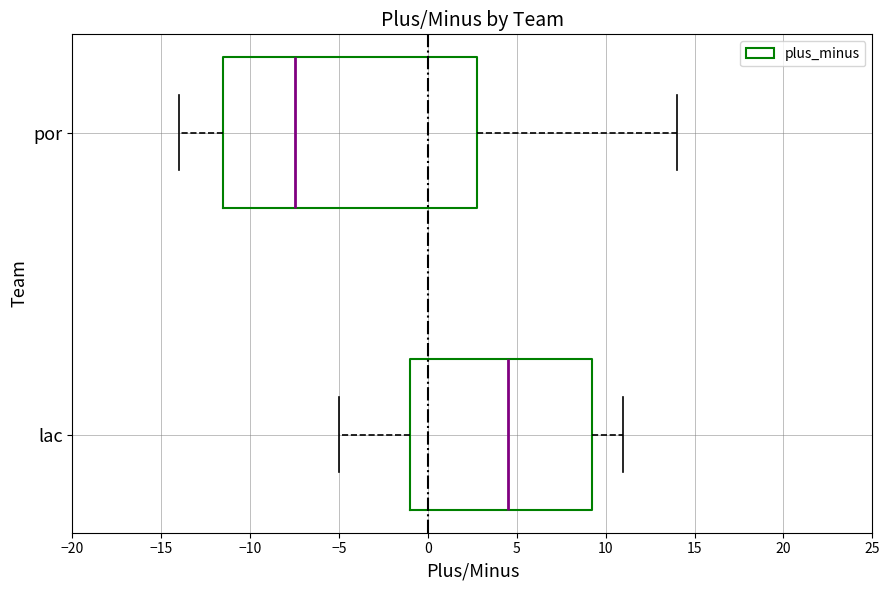

Reading bottom to top, transcribe this box plot: for each box, give where its median line is, the range the box spans, and where its two whiskers end, as read against the x-axis. The values are not printed on the chart, so give them approximately, as read against the axis.

lac: median 4.5, box -1.0 to 9.5, whiskers -5.0 to 11.0
por: median -7.5, box -11.5 to 3.0, whiskers -14.0 to 14.0